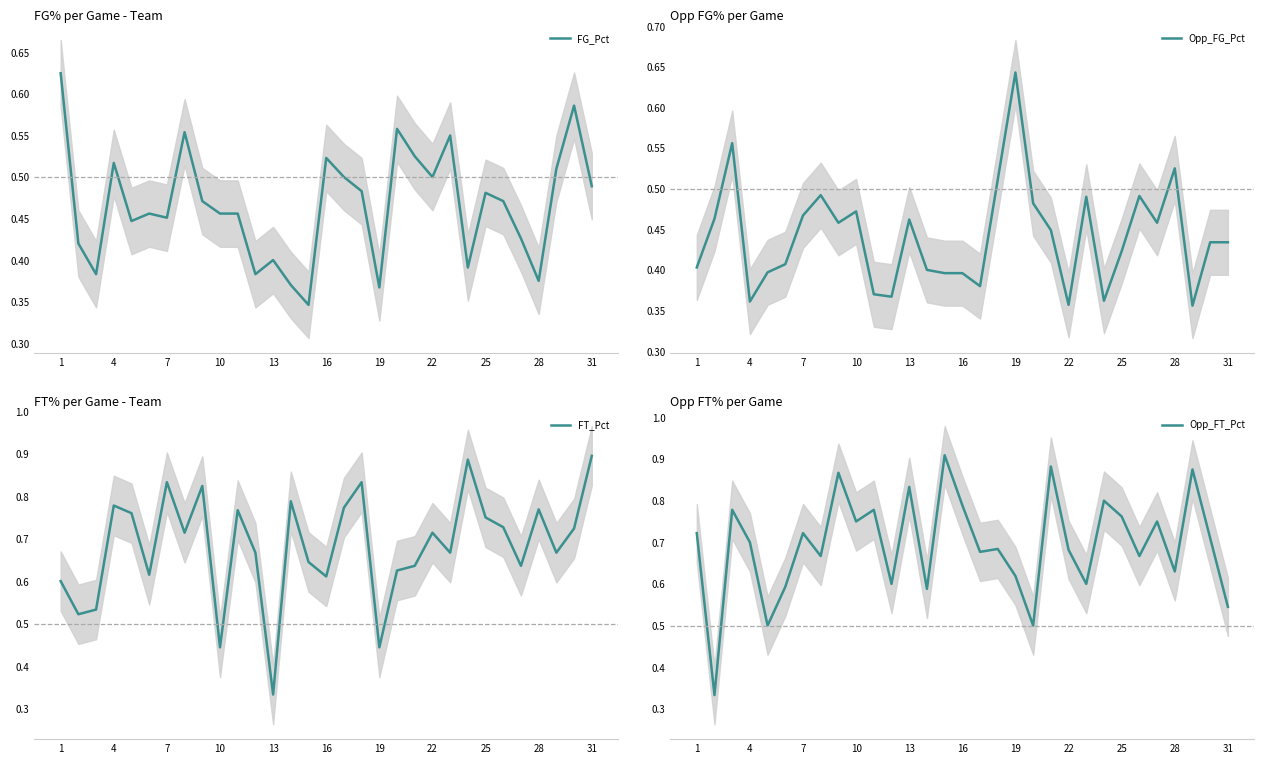

True or false: Opp_FG_Pct has a value of 0.7 at 28.

False